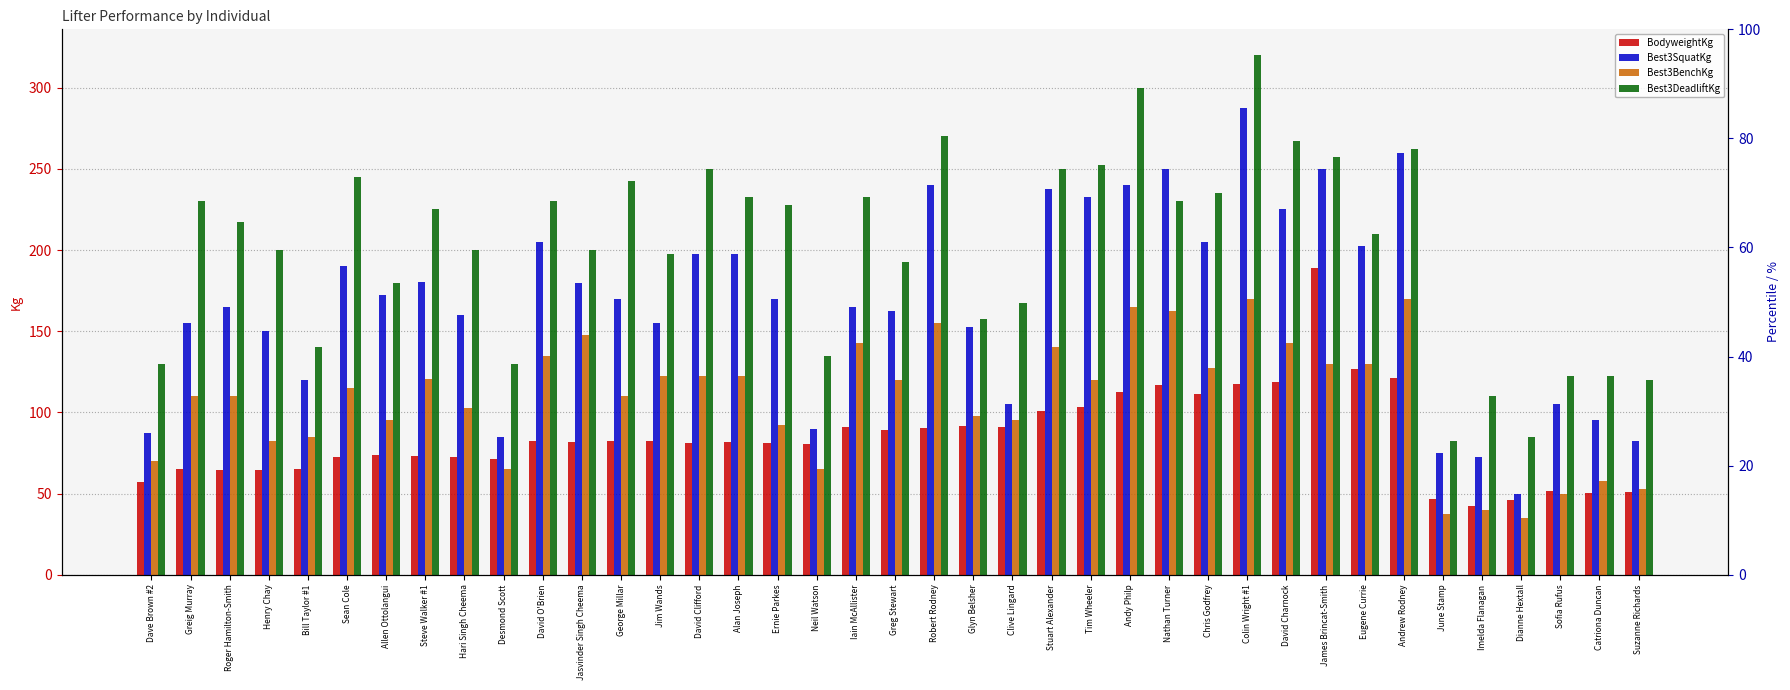

Reading left to right, extract all data points from this chart.

BodyweightKg: 57.0	65.1	64.5	64.5	65.3	72.6	73.8	73.0	72.8	71.5	82.4	81.5	82.5	82.1	81.2	81.8	81.4	80.7	90.7	89.1	90.4	91.9	90.9	100.8	103.2	112.3	116.9	111.3	117.3	118.8	188.7	126.6	121.4	46.6	42.0	45.9	51.7	50.6	51.1
Best3SquatKg: 87.5	155.0	165.0	150.0	120.0	190.0	172.5	180.5	160.0	85.0	205.0	180.0	170.0	155.0	197.5	197.5	170.0	90.0	165.0	162.5	240.0	152.5	105.0	237.5	232.5	240.0	250.0	205.0	287.5	225.0	250.0	202.5	260.0	75.0	72.5	50.0	105.0	95.0	82.5
Best3BenchKg: 70.0	110.0	110.0	82.5	85.0	115.0	95.0	120.5	102.5	65.0	135.0	147.5	110.0	122.5	122.5	122.5	92.5	65.0	142.5	120.0	155.0	97.5	95.0	140.0	120.0	165.0	162.5	127.5	170.0	142.5	130.0	130.0	170.0	37.5	40.0	35.0	50.0	57.5	52.5
Best3DeadliftKg: 130.0	230.0	217.5	200.0	140.0	245.0	180.0	225.0	200.0	130.0	230.0	200.0	242.5	197.5	250.0	232.5	227.5	135.0	232.5	192.5	270.0	157.5	167.5	250.0	252.5	300.0	230.0	235.0	320.0	267.5	257.5	210.0	262.5	82.5	110.0	85.0	122.5	122.5	120.0